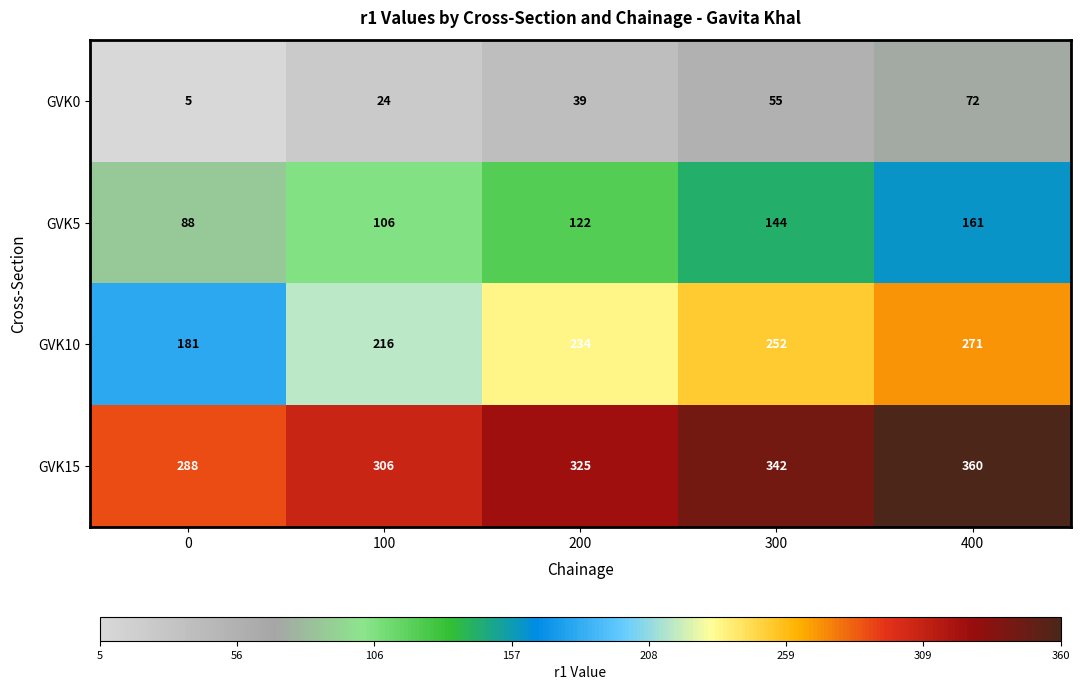

Which series has the largest total across all categories?

GVK15